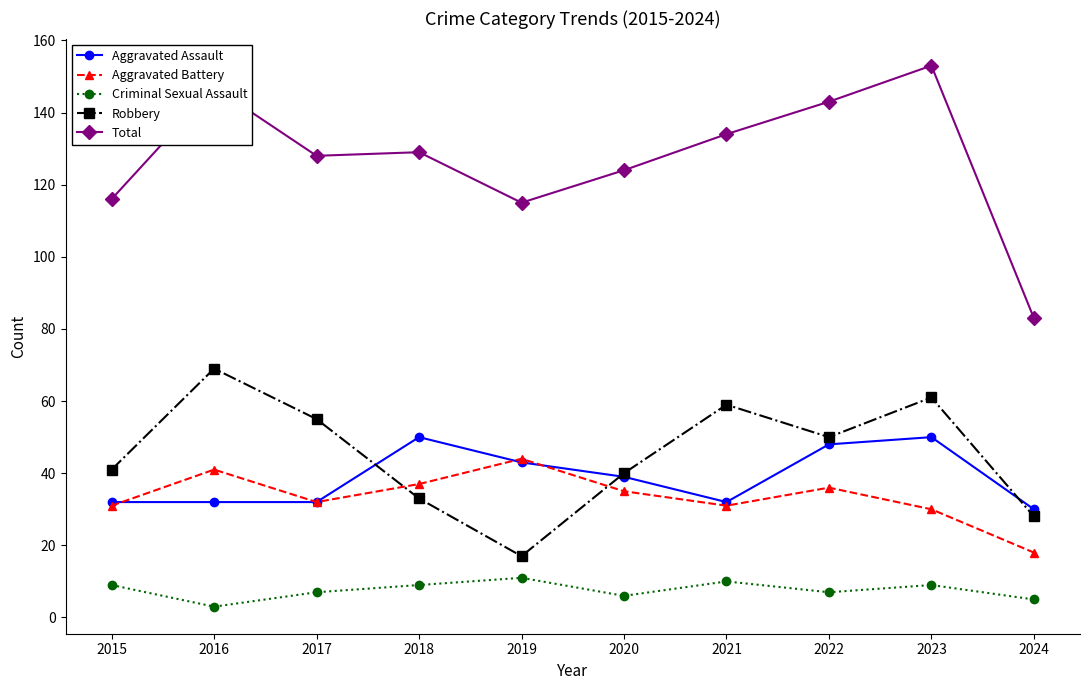

Where is the first local minimum for Aggravated Battery?

2017